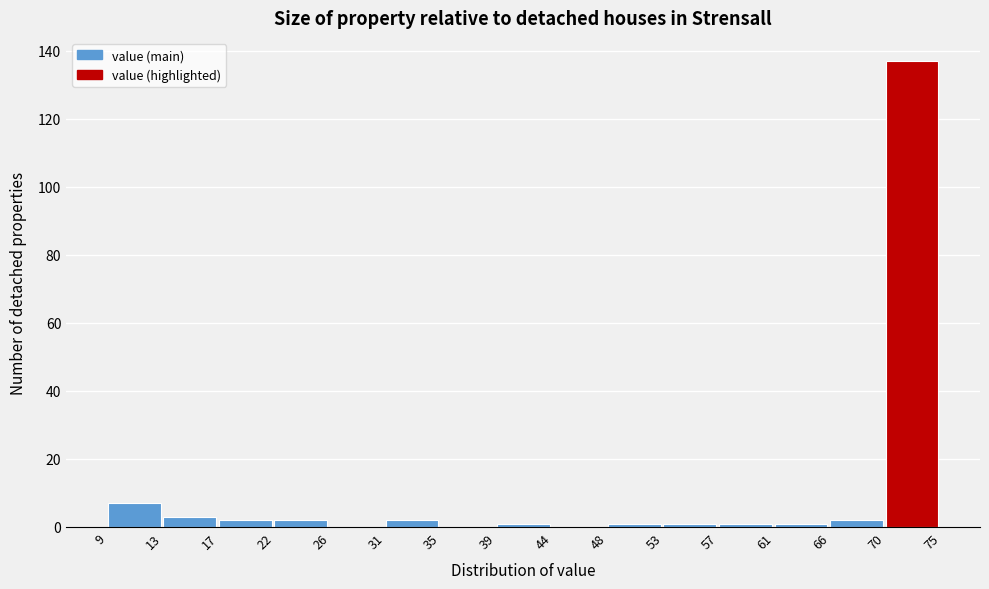

Reading left to right, extract all data points from this chart.

9=7	13=3	17=2	22=2	26=0	31=2	35=0	39=1	44=0	48=1	53=1	57=1	61=1	66=2	70=137